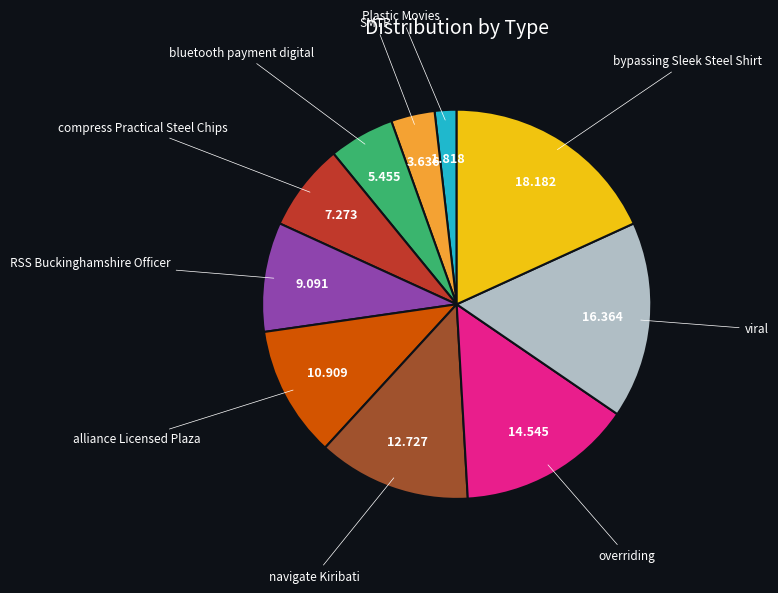

Does any single category account for the majority?

No